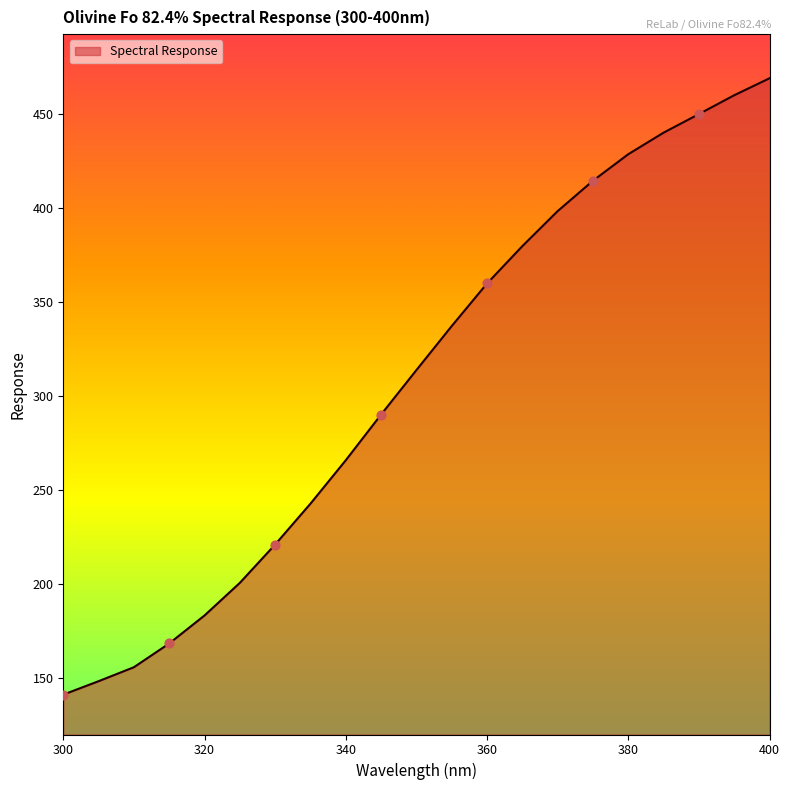

What is the minimum value shown in the chart?

141.4